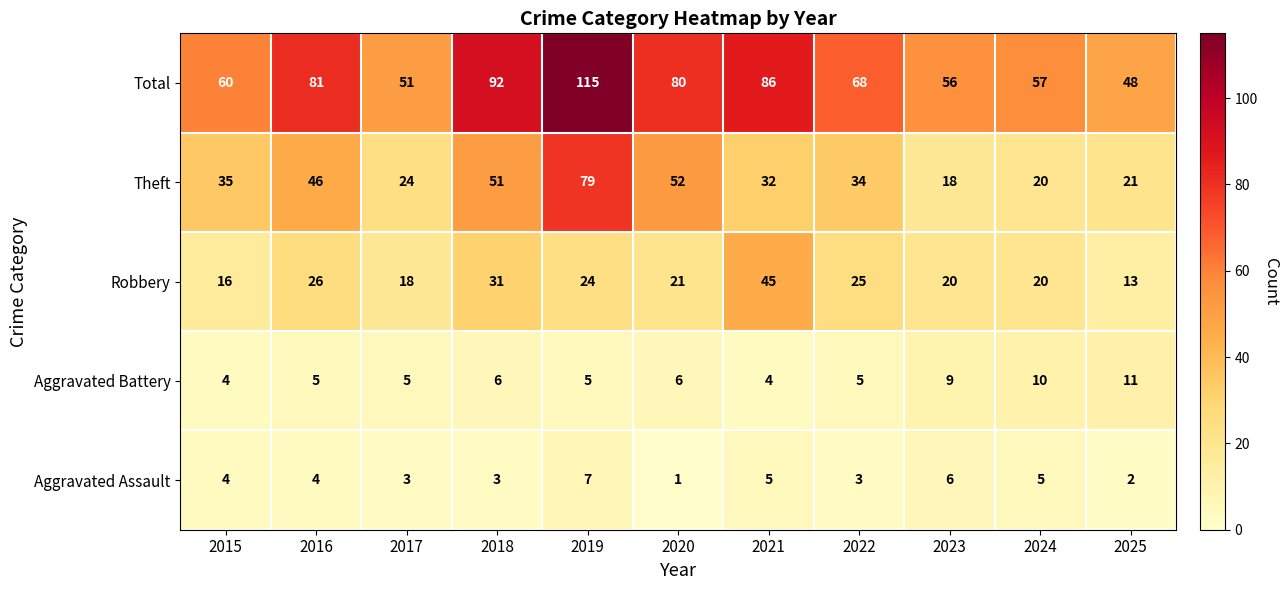

What is the approximate value of Theft at 2023, to the nearest 10?

20